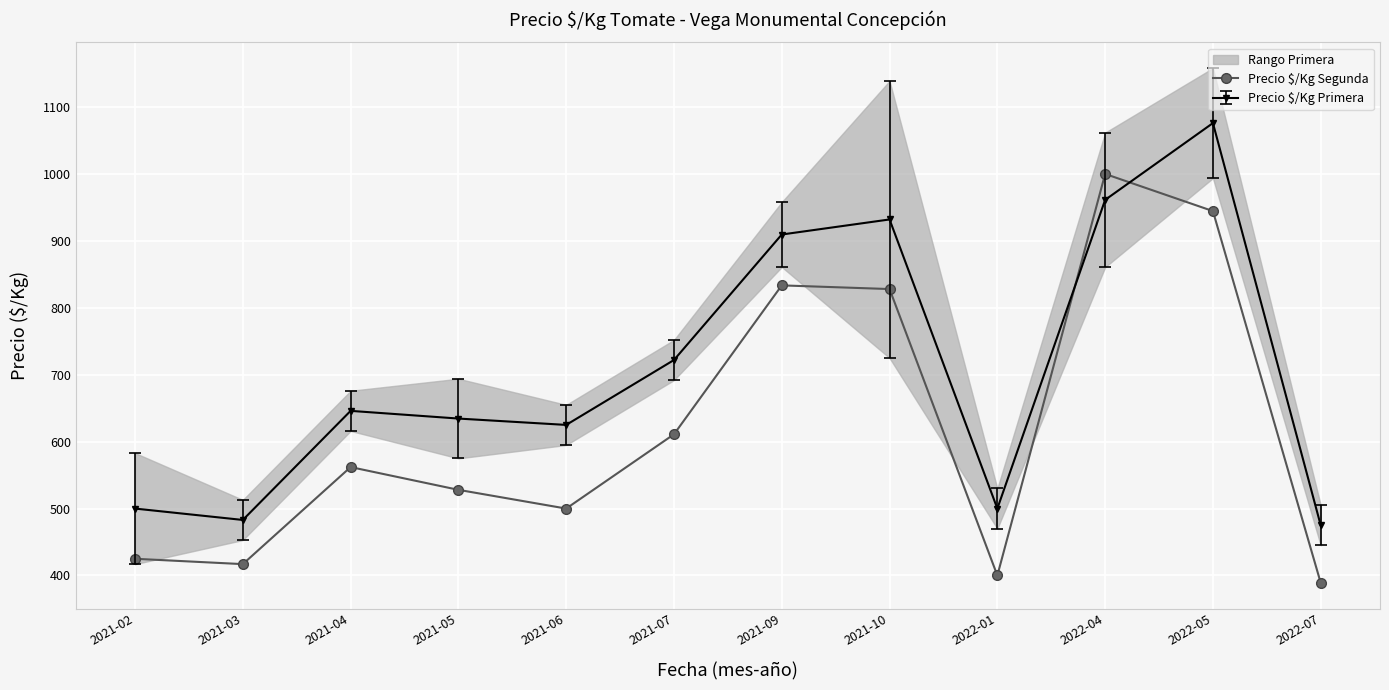

How many data points does each series have?

12